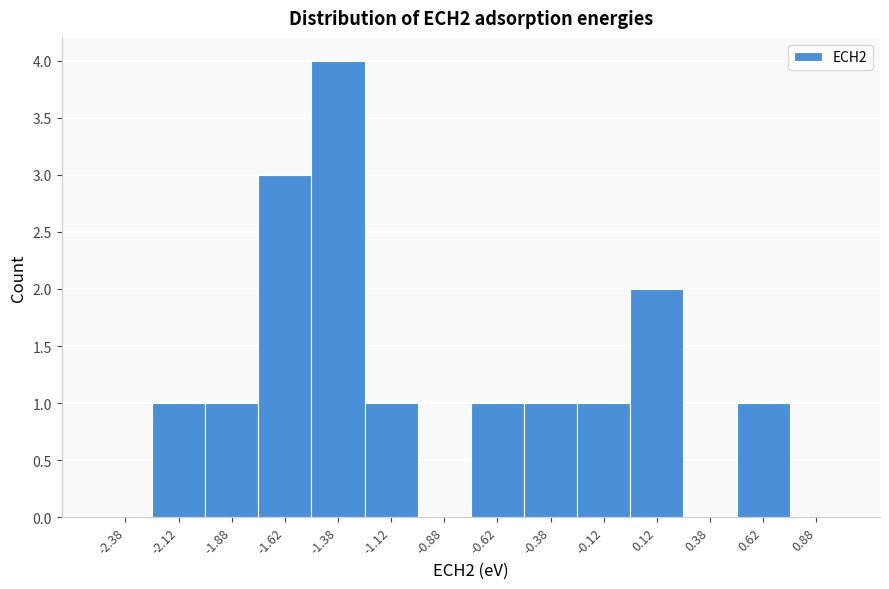

Reading left to right, transcribe this chart: for each bar, give the range it covers on the x-axis and its height. The values are not printed on the chart, so give them approximately, as read against the axis.

-2.50 to -2.25: 0
-2.25 to -2.00: 1
-2.00 to -1.75: 1
-1.75 to -1.50: 3
-1.50 to -1.25: 4
-1.25 to -1.00: 1
-1.00 to -0.75: 0
-0.75 to -0.50: 1
-0.50 to -0.25: 1
-0.25 to 0.00: 1
0.00 to 0.25: 2
0.25 to 0.50: 0
0.50 to 0.75: 1
0.75 to 1.00: 0